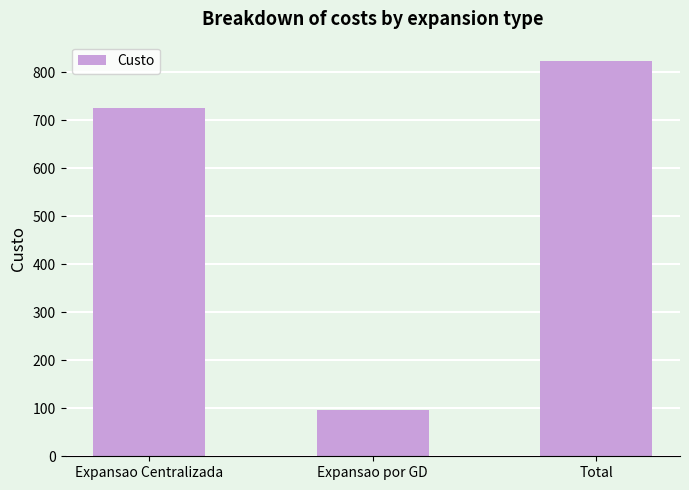

True or false: the data shows 1278 at Total.

False